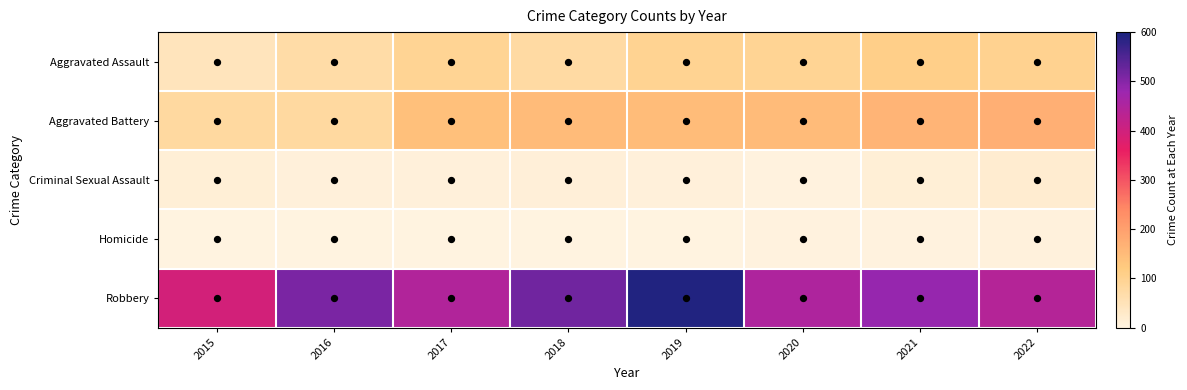

Reading left to right, list all the values displayed in this chart.

Aggravated Assault: 2015=46	2016=71	2017=95	2018=77	2019=98	2020=94	2021=110	2022=100
Aggravated Battery: 2015=82	2016=82	2017=142	2018=152	2019=148	2020=150	2021=163	2022=173
Criminal Sexual Assault: 2015=12	2016=8	2017=8	2018=11	2019=8	2020=3	2021=14	2022=19
Homicide: 2015=0	2016=1	2017=1	2018=1	2019=2	2020=3	2021=4	2022=5
Robbery: 2015=395	2016=510	2017=446	2018=519	2019=591	2020=450	2021=484	2022=442